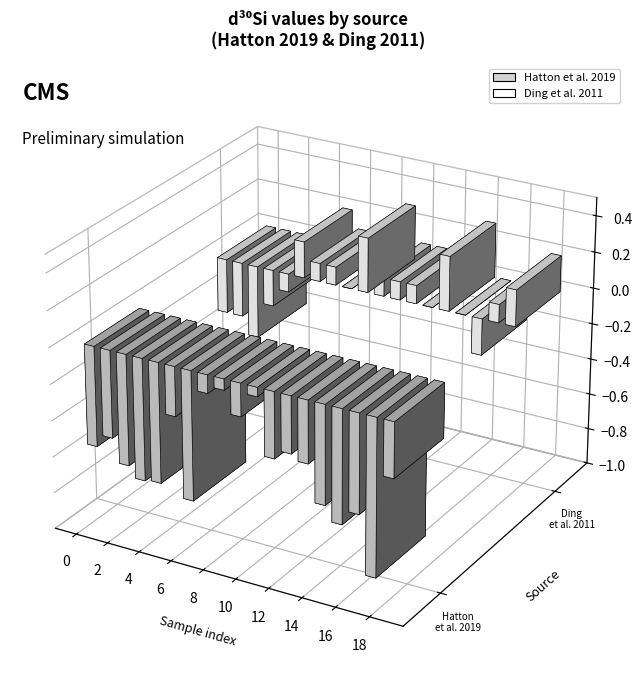

What is the difference between the Hatton et al. 2019 values at 12 and 0?

0.2